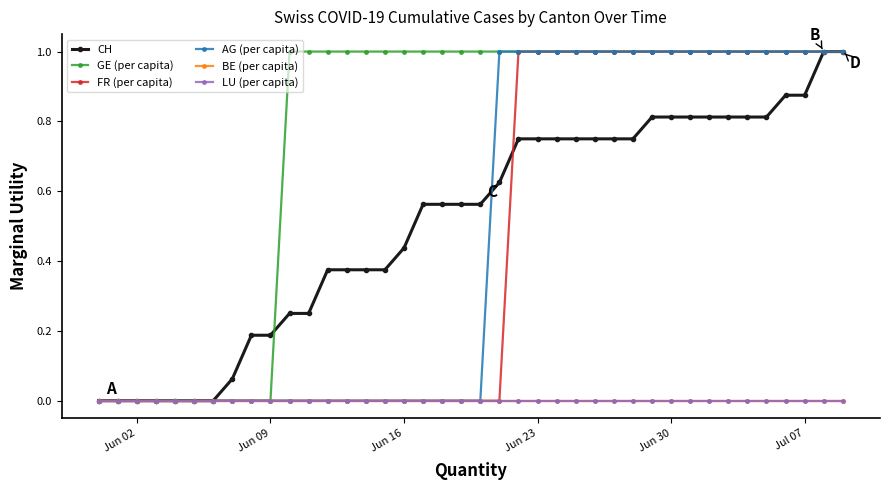

Is this an area chart (filled region under the line)?

No